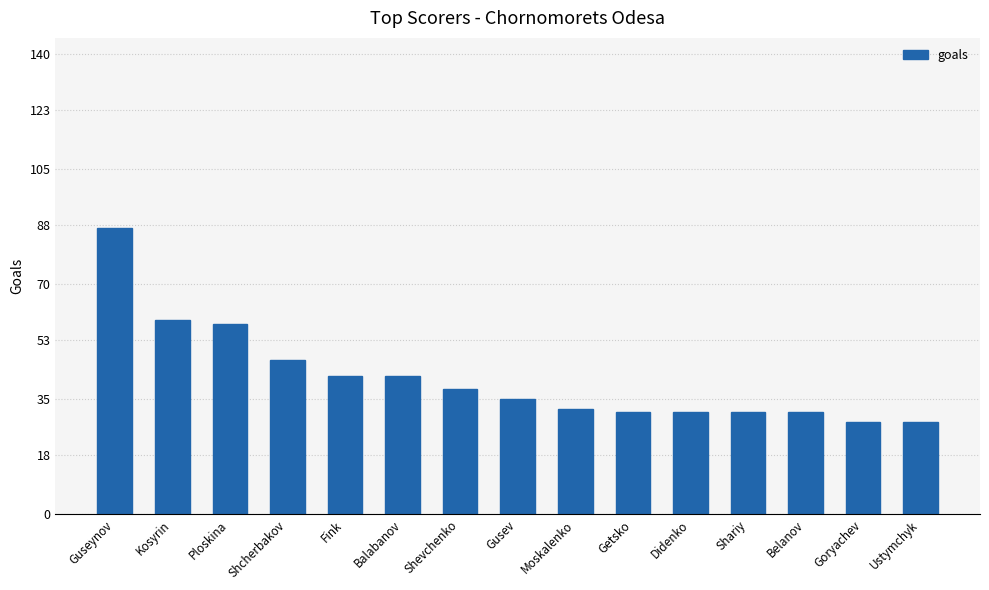

Are the bars horizontal?

No